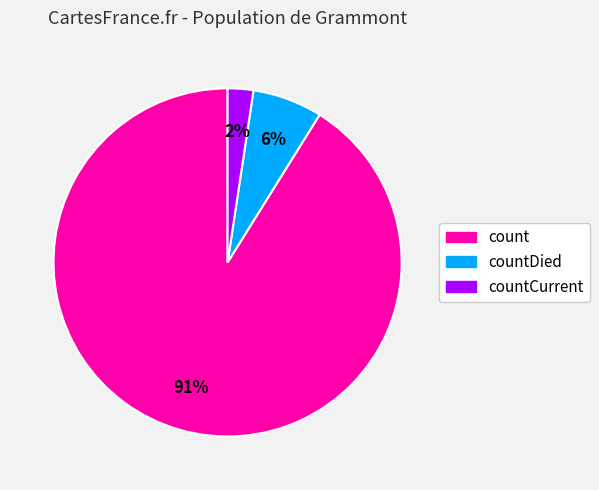

Between countCurrent and countDied, which is larger?

countDied